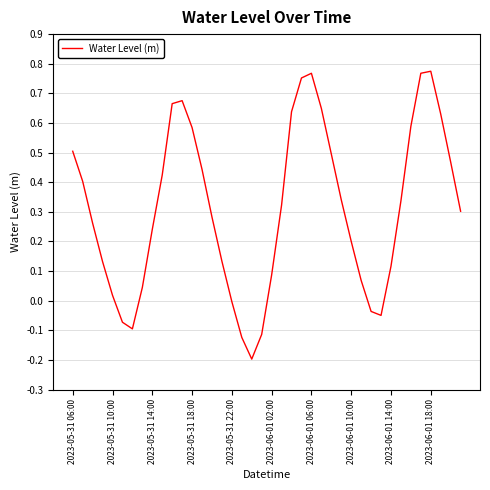

What is the difference between the maximum and minimum values?

1.0